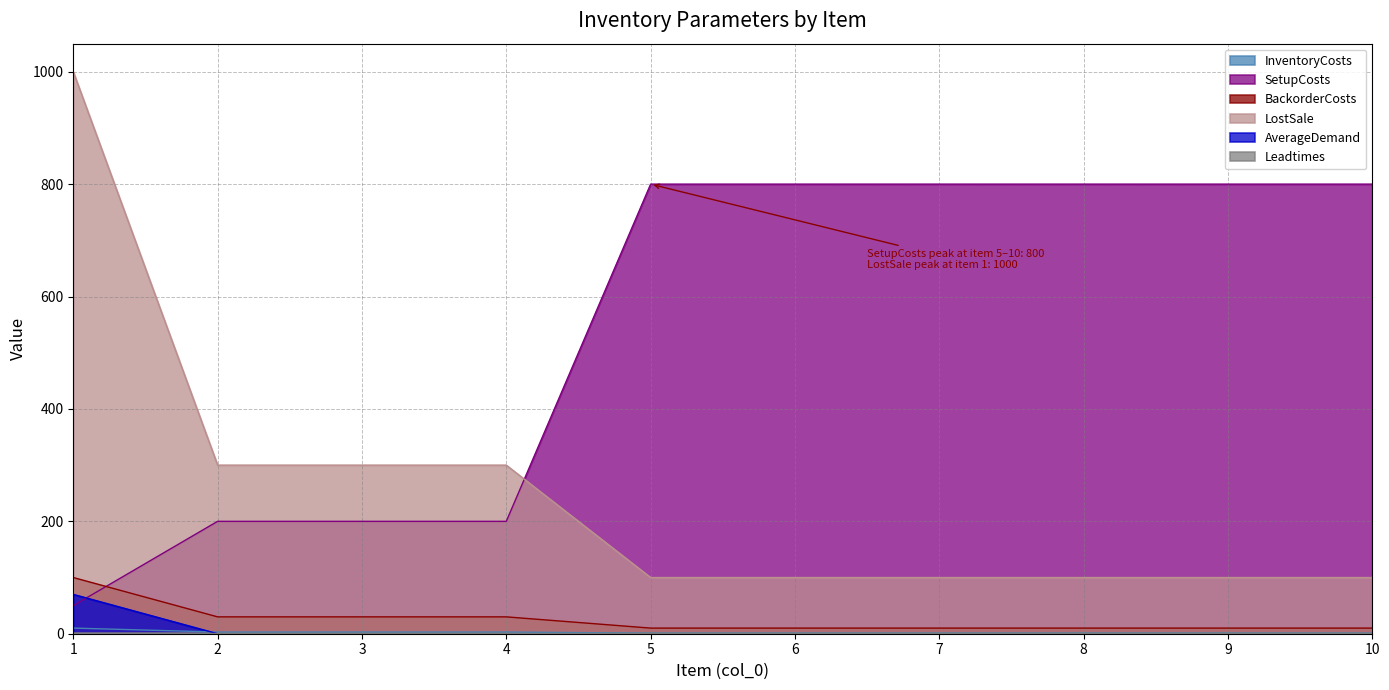

At which category is the sum across all series the highest?

1